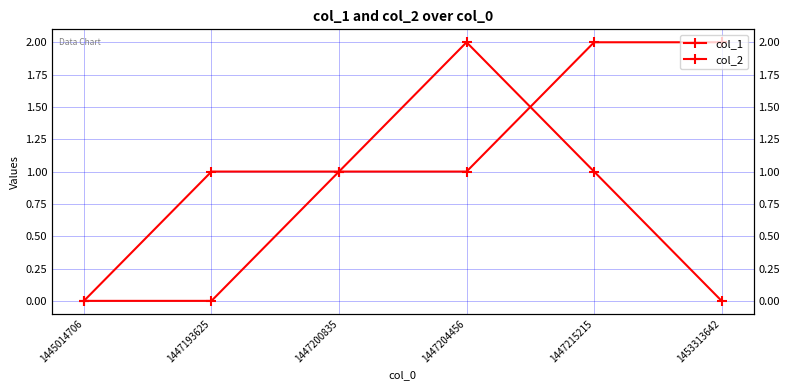

Is it true that col_1 equals 0 at 1447193625?

False